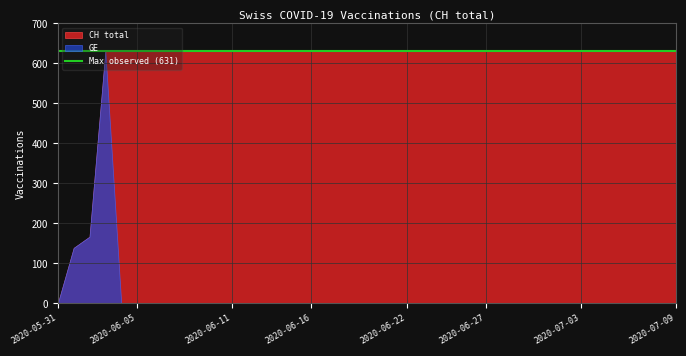

Which has a higher value, 2020-07-02 or 2020-06-17?

2020-07-02